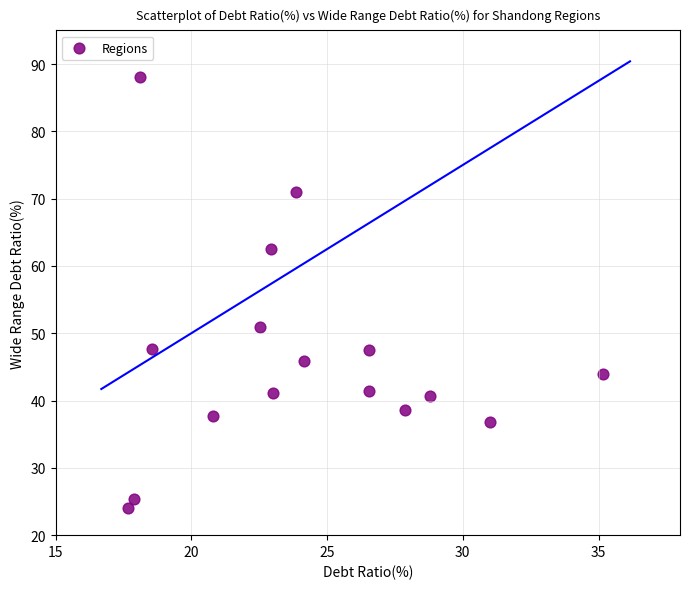

What Y value in the scatter plot is closest to 56?

50.9